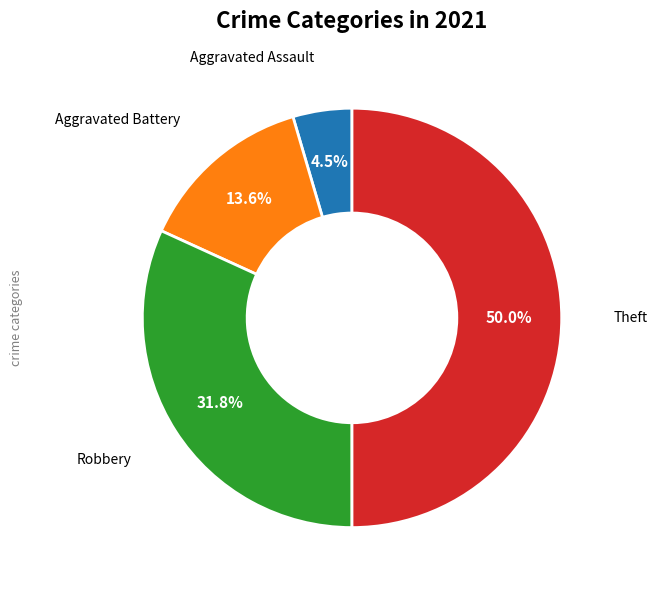

True or false: Theft accounts for 50% of the total.

True